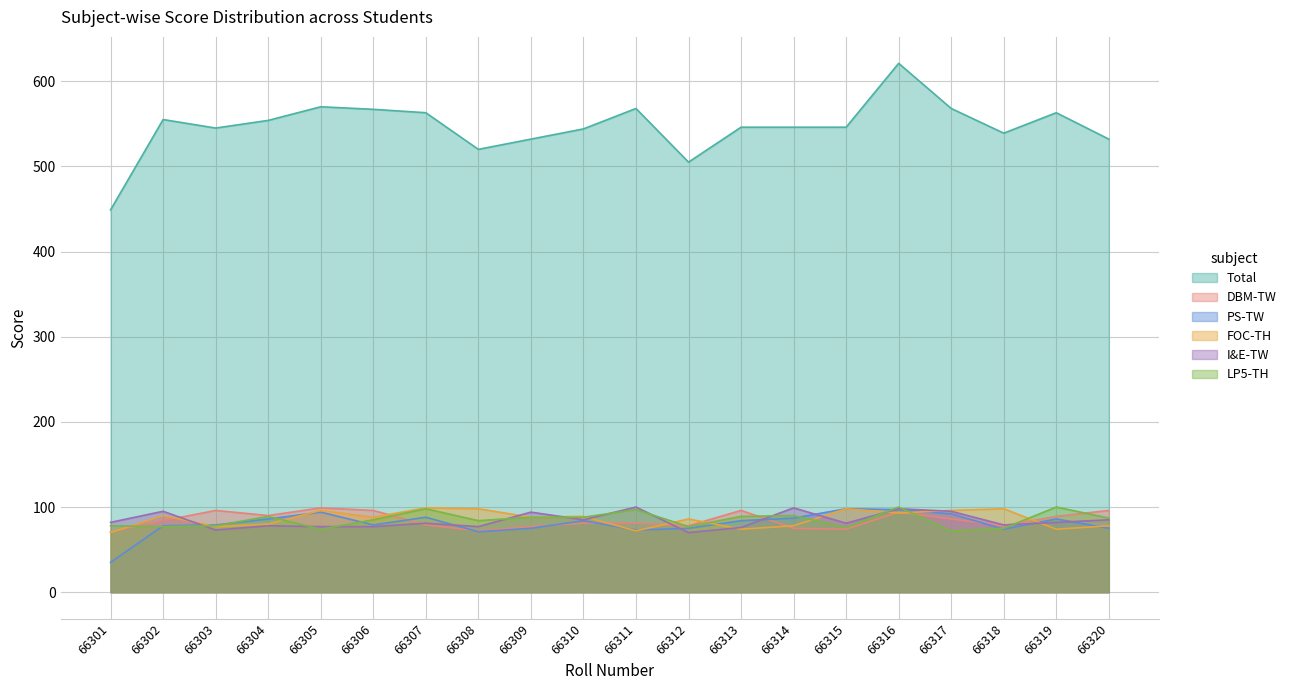

After their last crossing, which series has the higher values: LP5-TH or DBM-TW?

DBM-TW